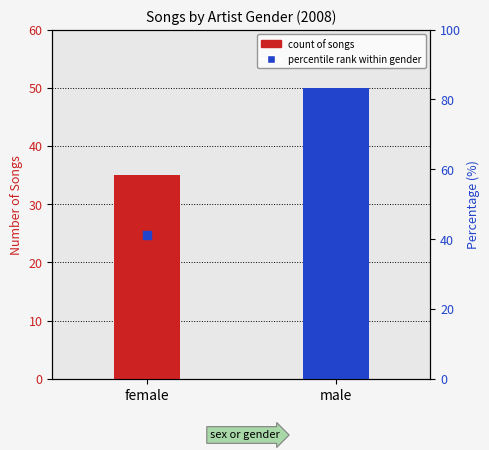

What are all the series names shown in the legend?

count, percentile rank